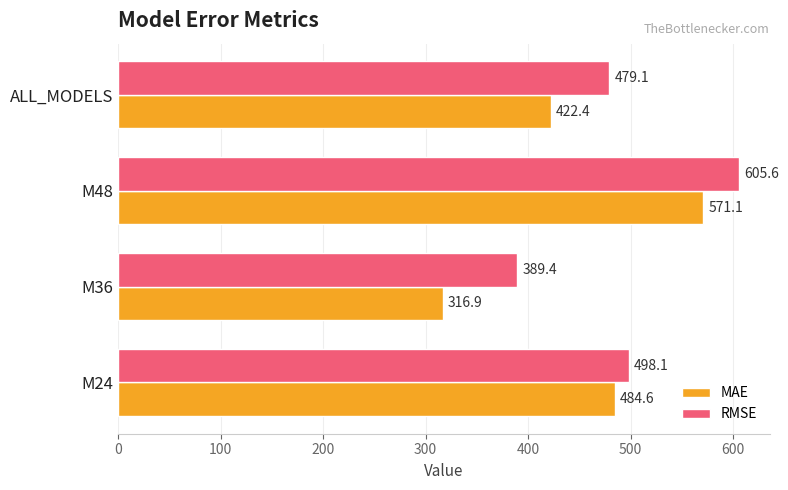

Which series has the largest range (max minus min)?

MAE